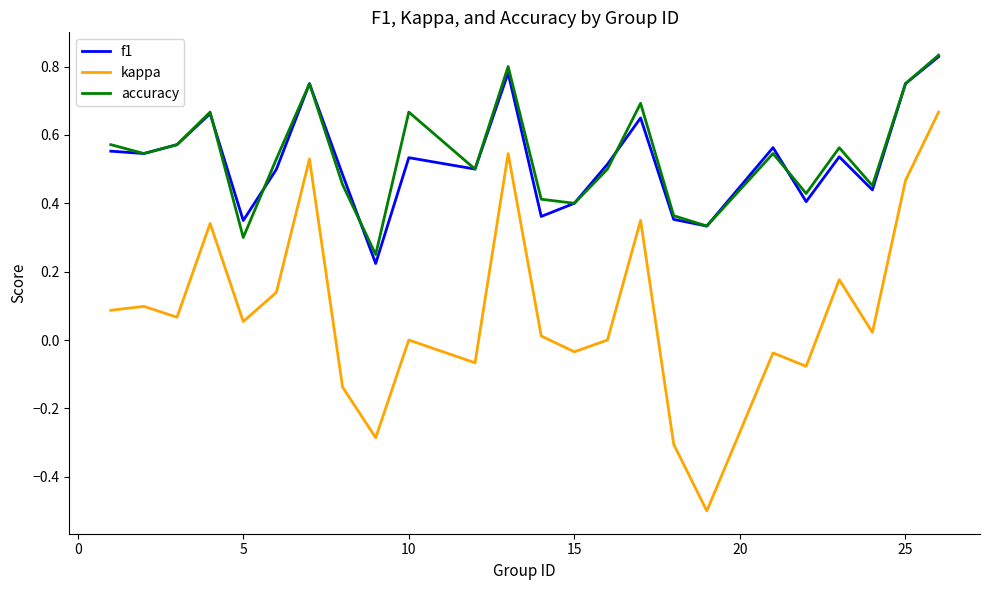

True or false: kappa and f1 cross at least once.

False